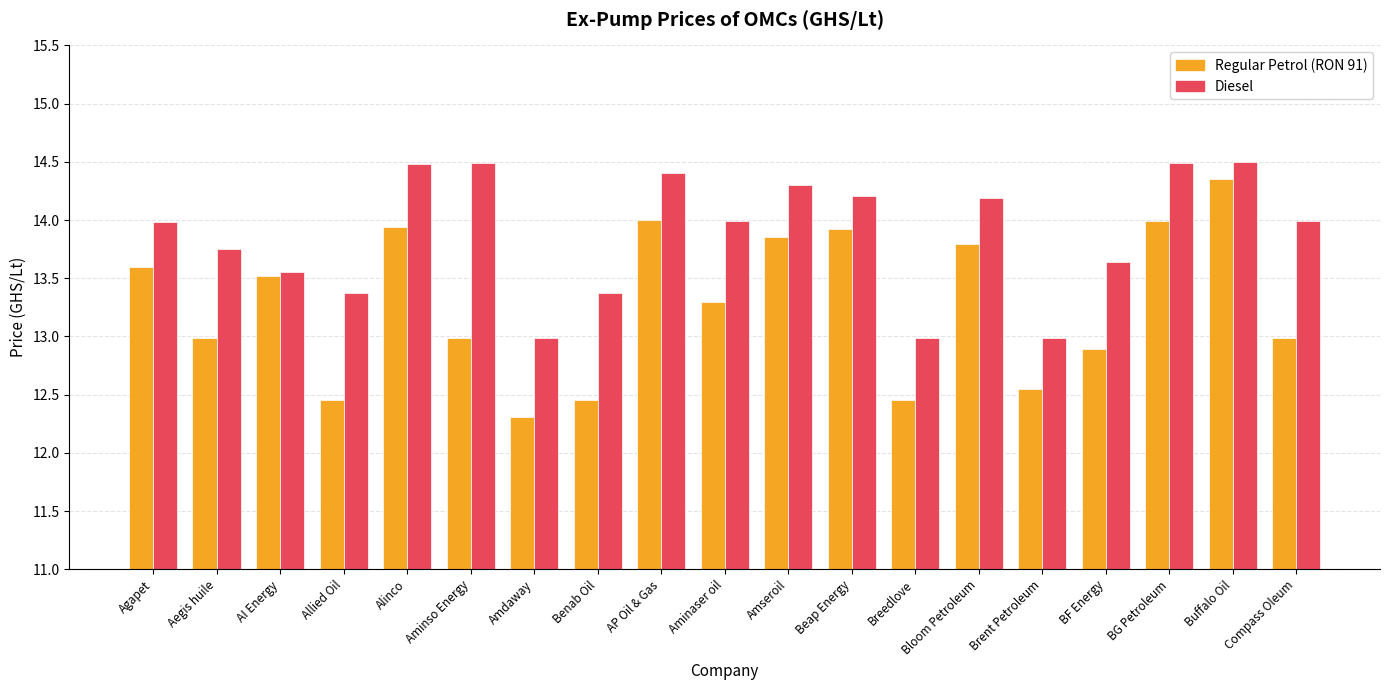

What is the minimum value shown in the chart?

12.3